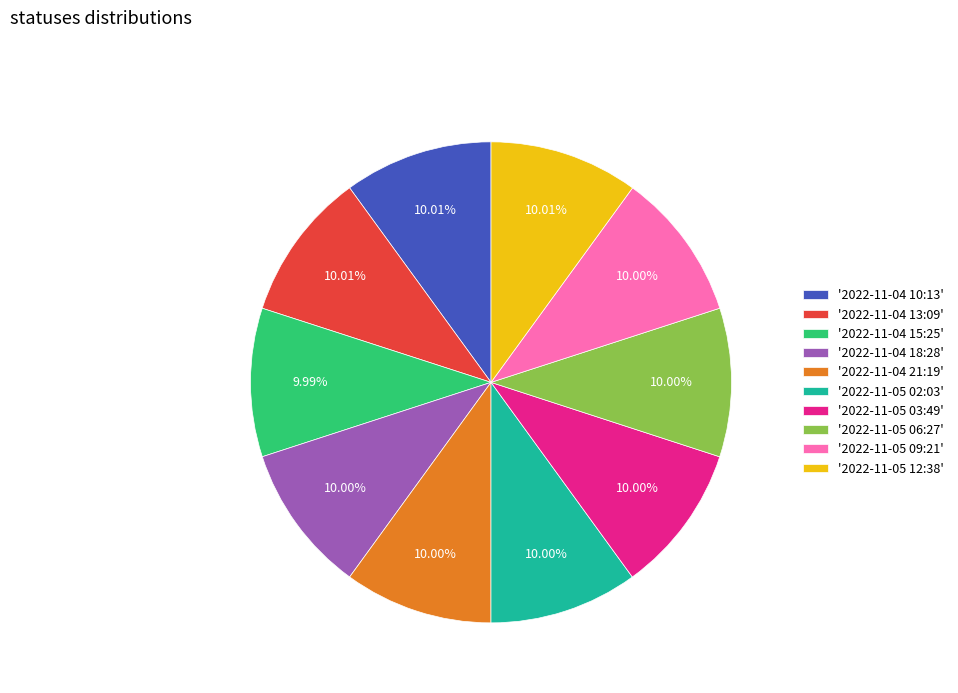

Does '2022-11-05 09:21' represent more than half of the total?

No